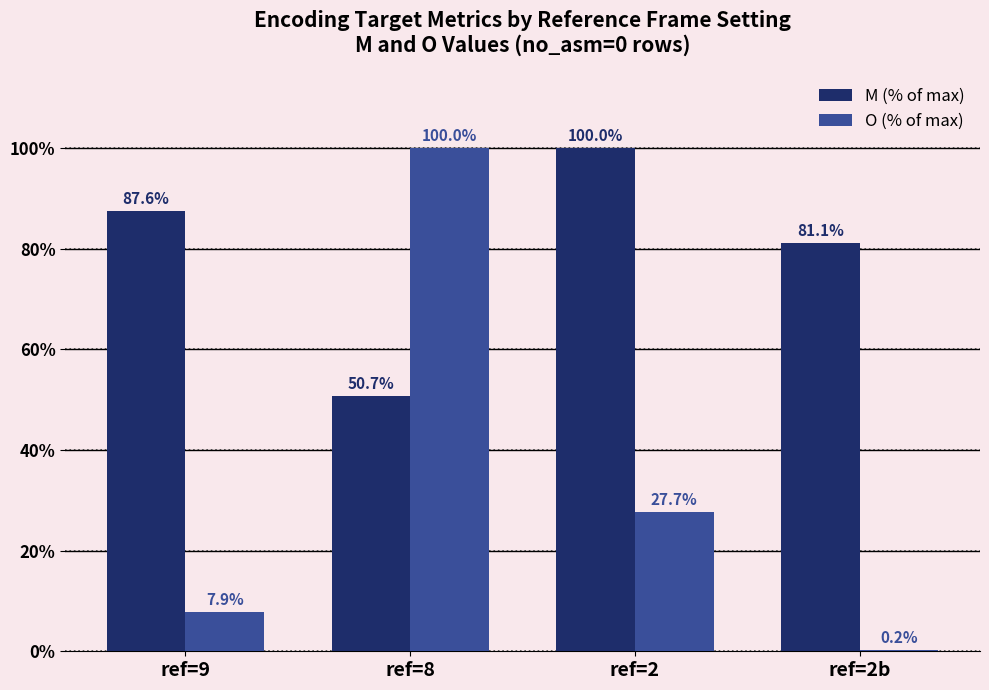

The M (% of max) series shows 81.5 at ref=8. True or false?

False